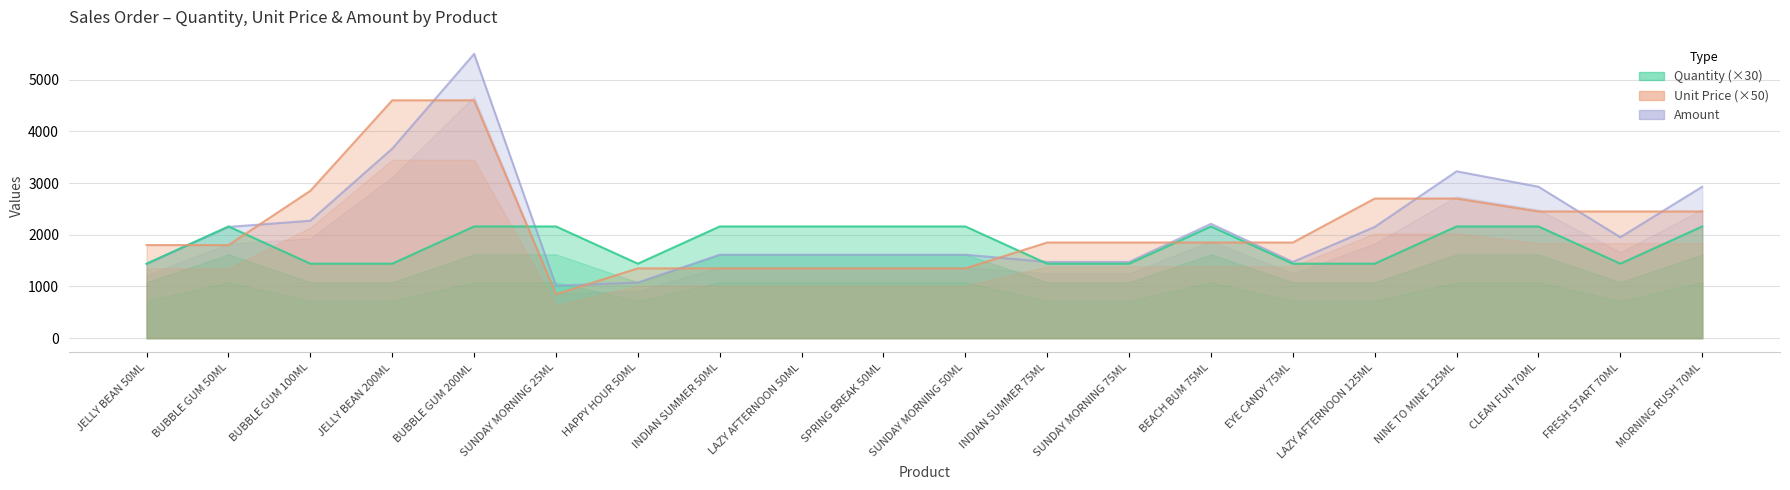

At LAZY AFTERNOON 125ML, list the series in order from largest to smallest.

unit_price, amount, qty